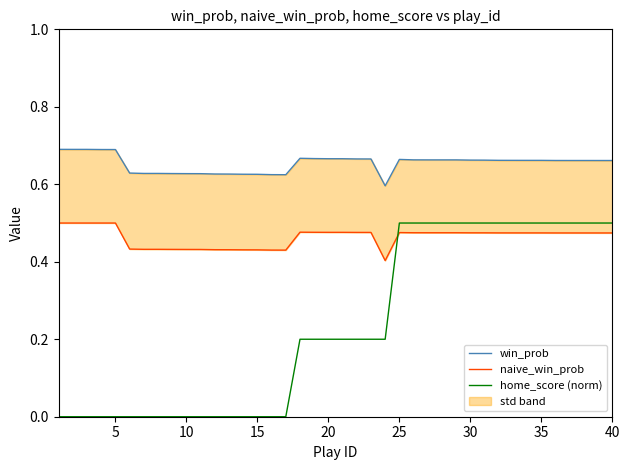

What is the highest value of the home_score (norm) series?

0.5